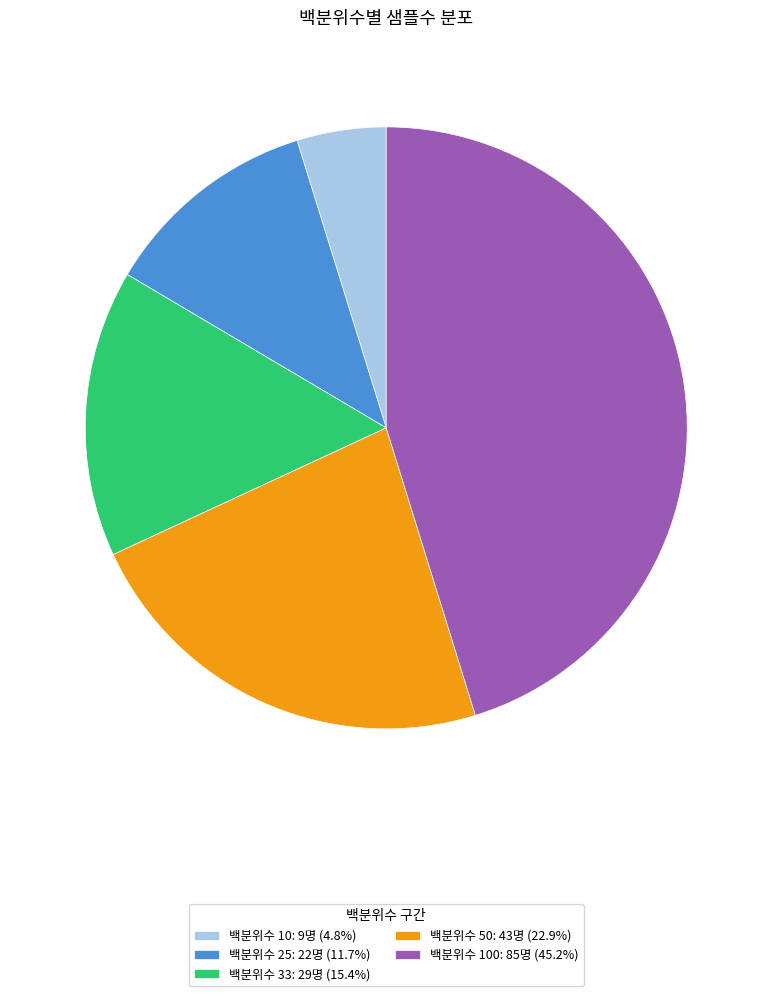

Is the sum of 백분위수 10: 9명 (4.8%) and 백분위수 33: 29명 (15.4%) greater than half?

No